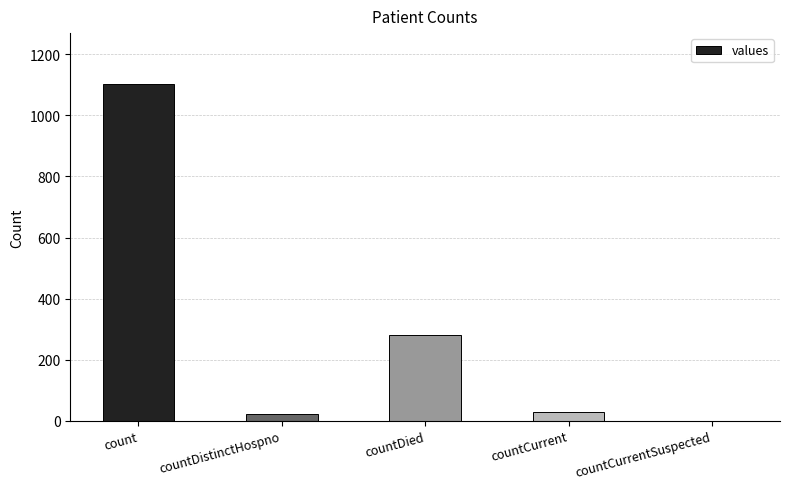

At which label is the value closest to 552?

countDied